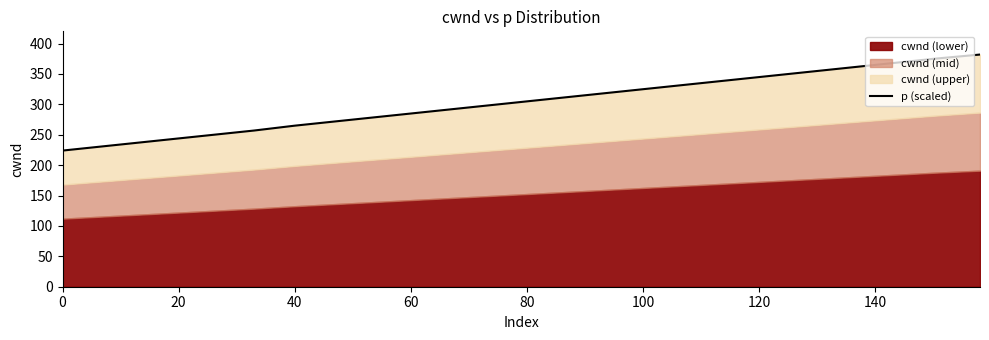

What is the average value?

305